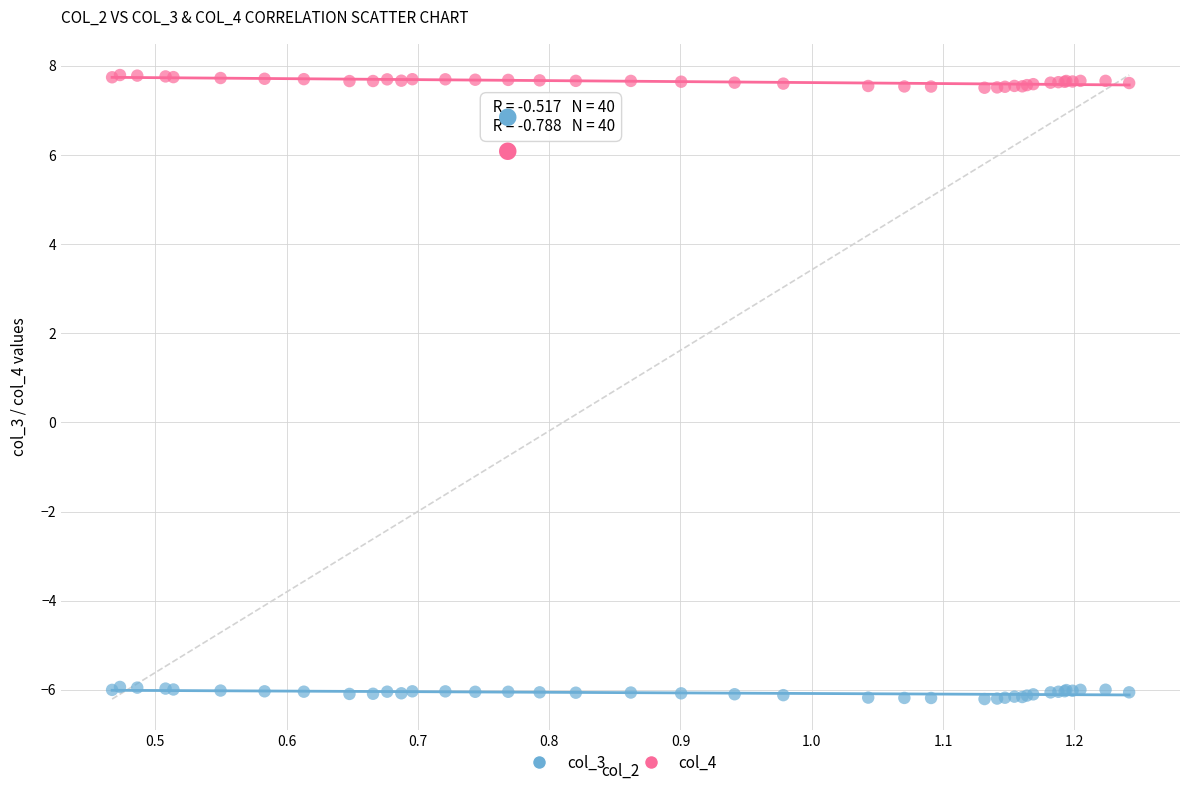

Which series contains the lowest Y value?

col_3